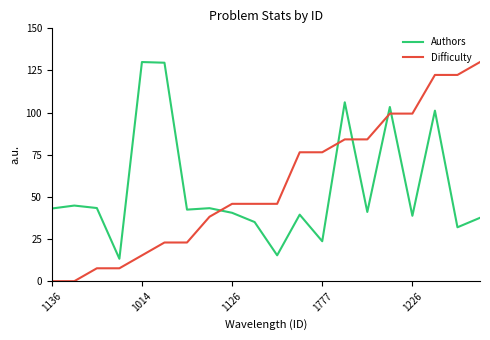

What is the difference between the second highest and second lowest values in the Authors series?

114.3